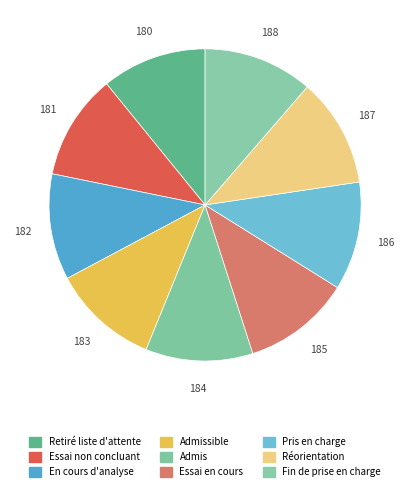

Is there any slice that represents more than half of the pie?

No